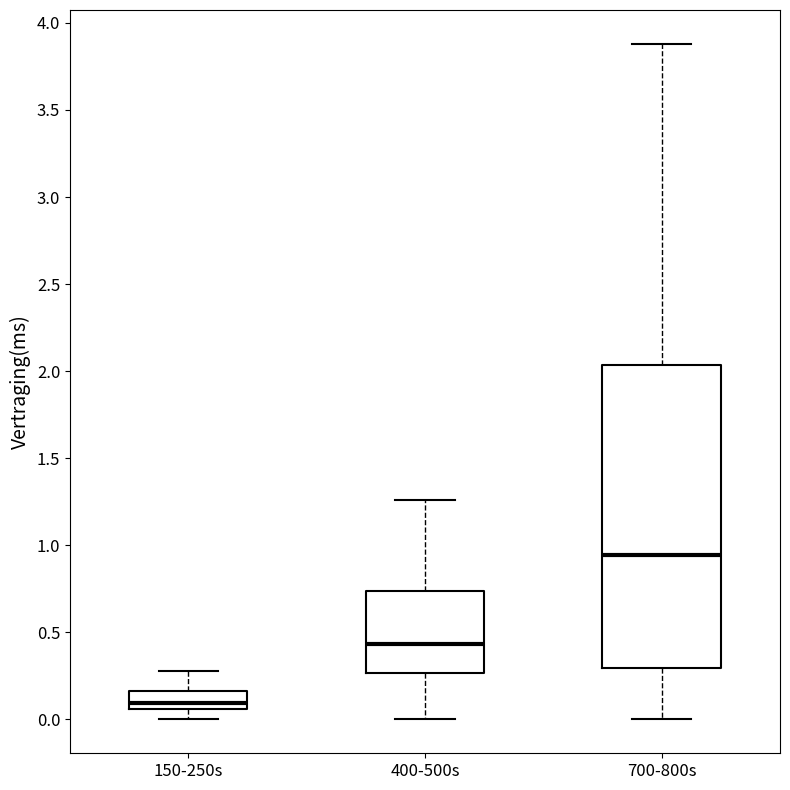

Where does the upper whisker of the box for 700-800s end on the y-axis? The values are not printed on the chart, so give them approximately, as read against the axis.

3.90